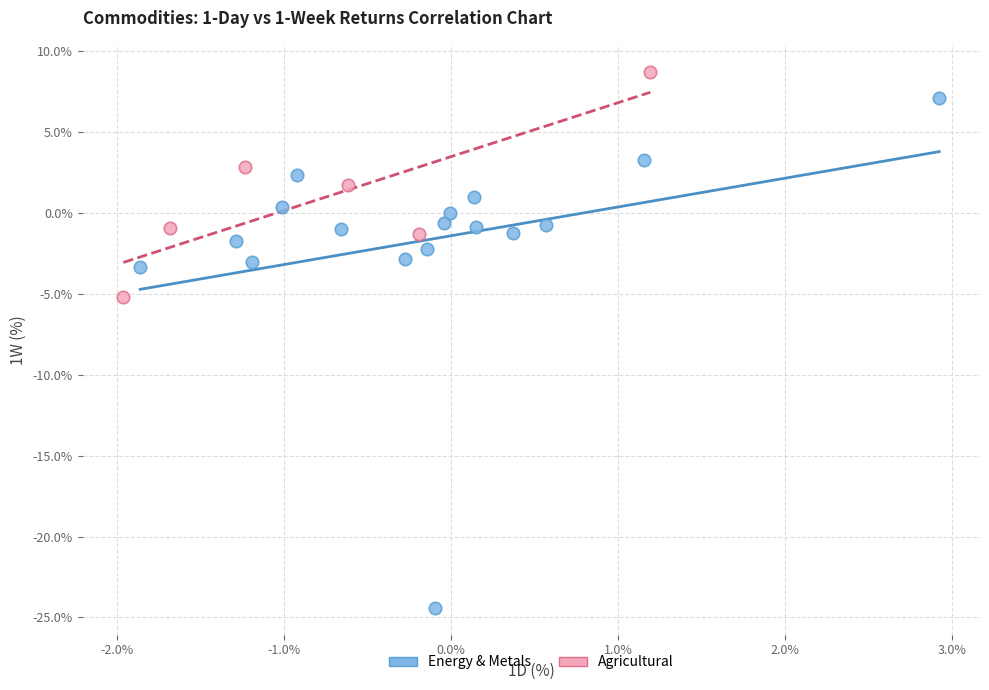

Which series reaches the minimum Y coordinate?

Energy & Metals